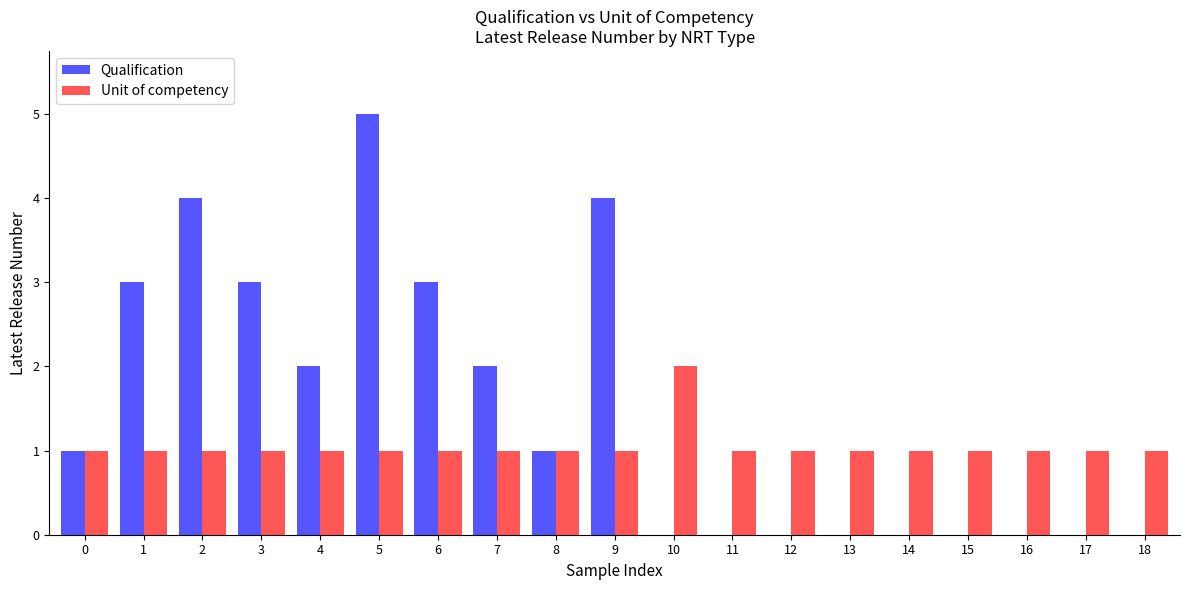

How many Unit of competency values are between 1 and 2?

19